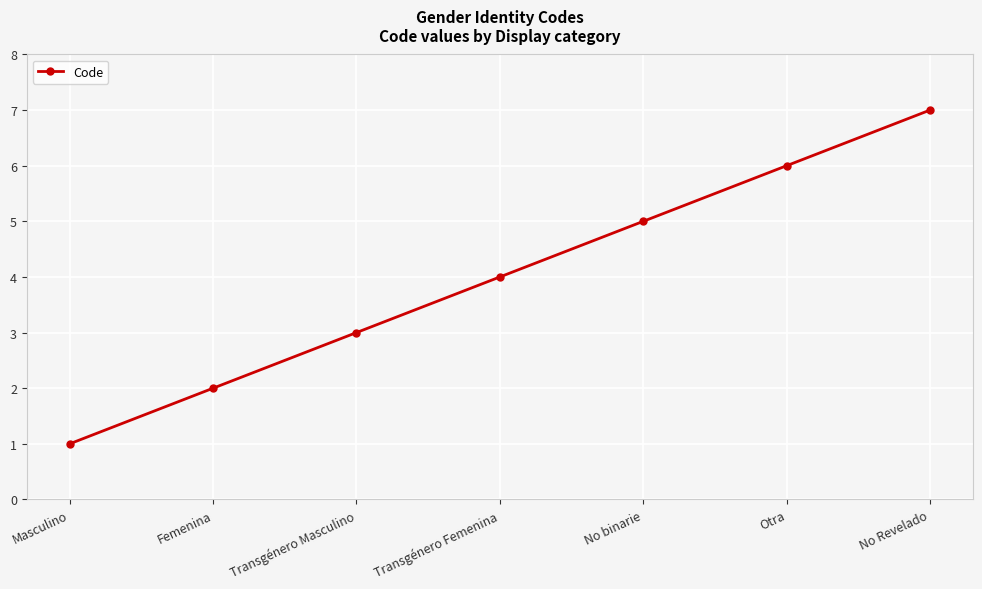

Is it true that the value at Transgénero Femenina is 6?

False